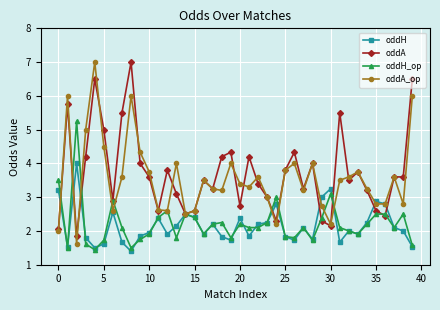

At how many categories does at least one series exceed 1?

40